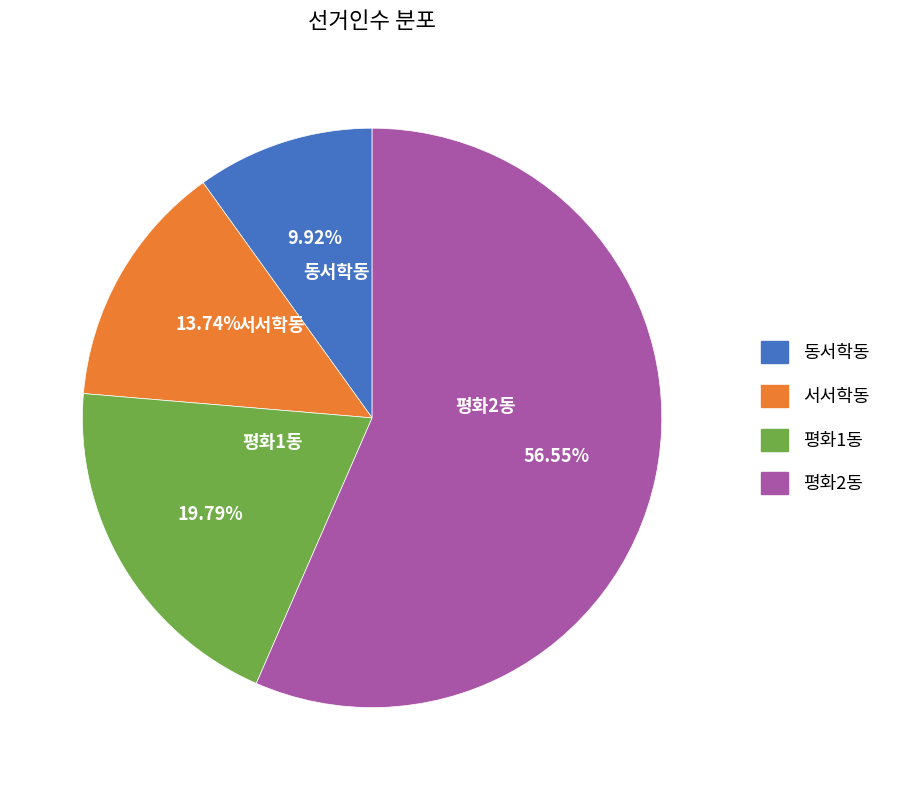

To the nearest percent, what is the difference between the 동서학동 and 평화1동 slice percentages?

10%